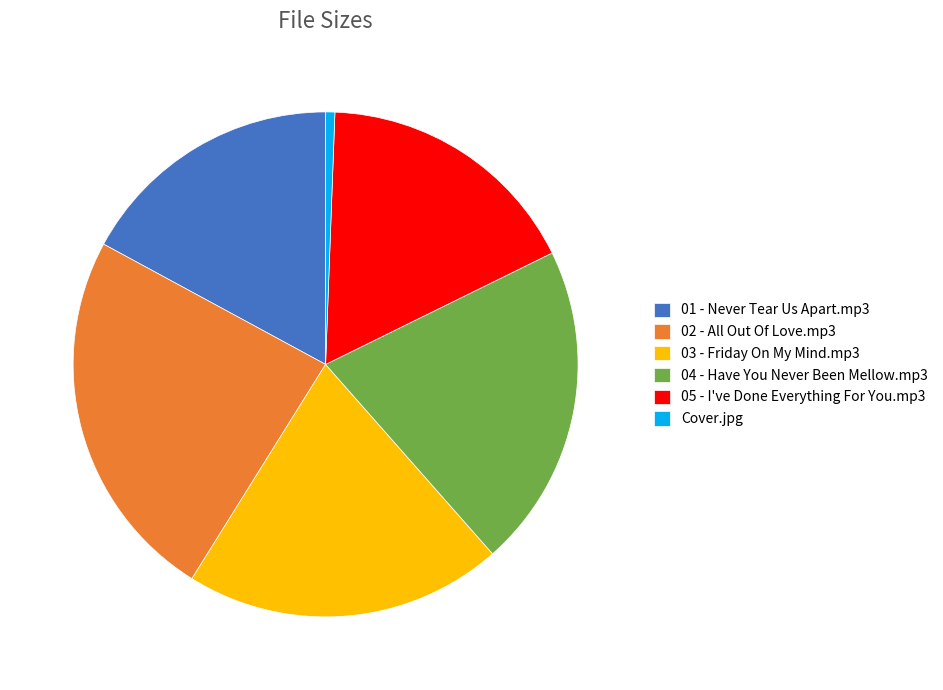

Which slice is the largest?

02 - All Out Of Love.mp3